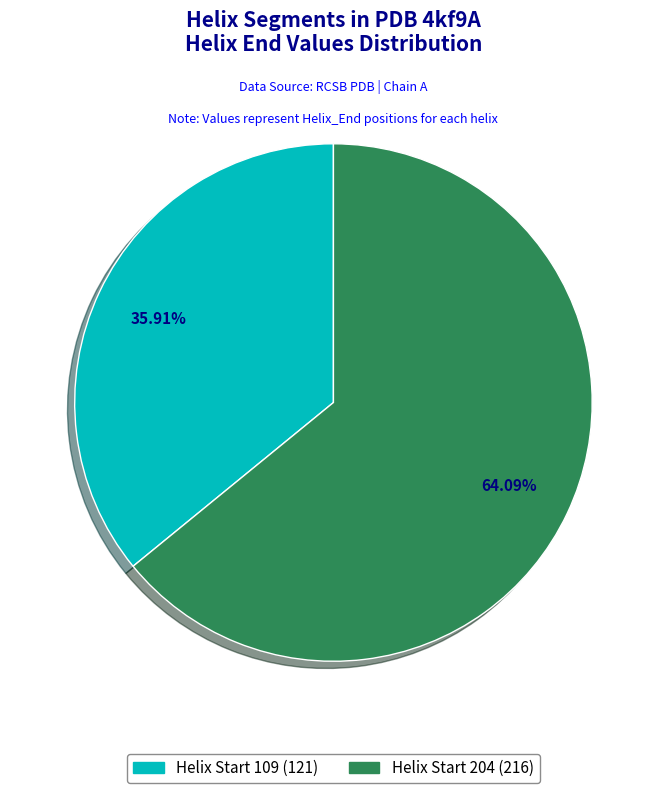

Is there any slice that represents more than half of the pie?

Yes